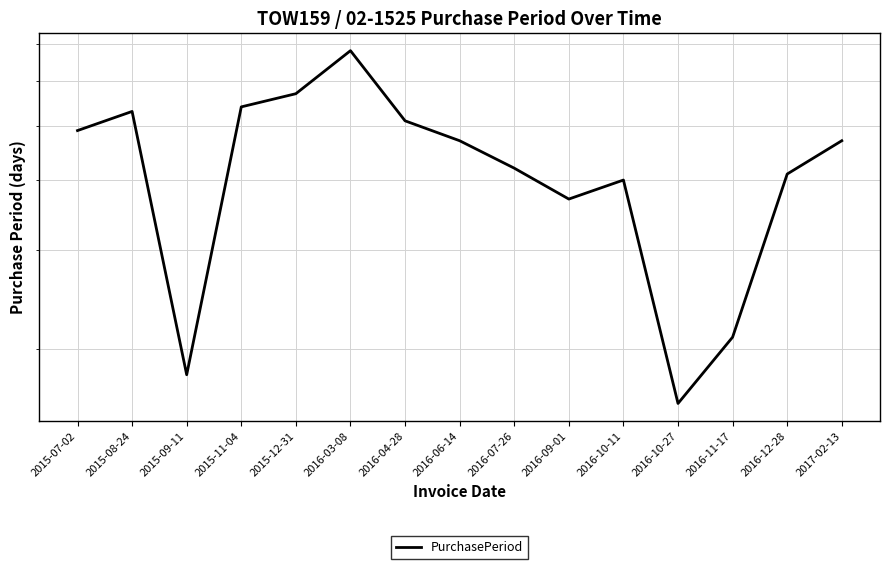

What is the label of the 8th point from the right?

2016-06-14